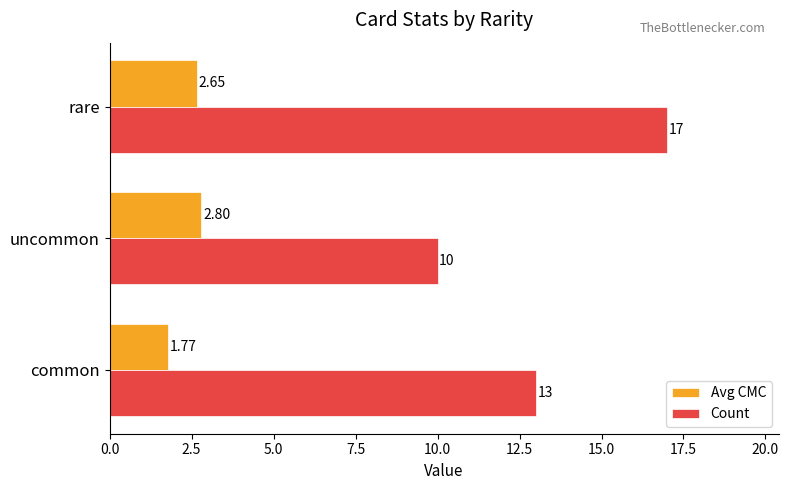

What is the difference between the maximum and second lowest values in the Count series?

4.0